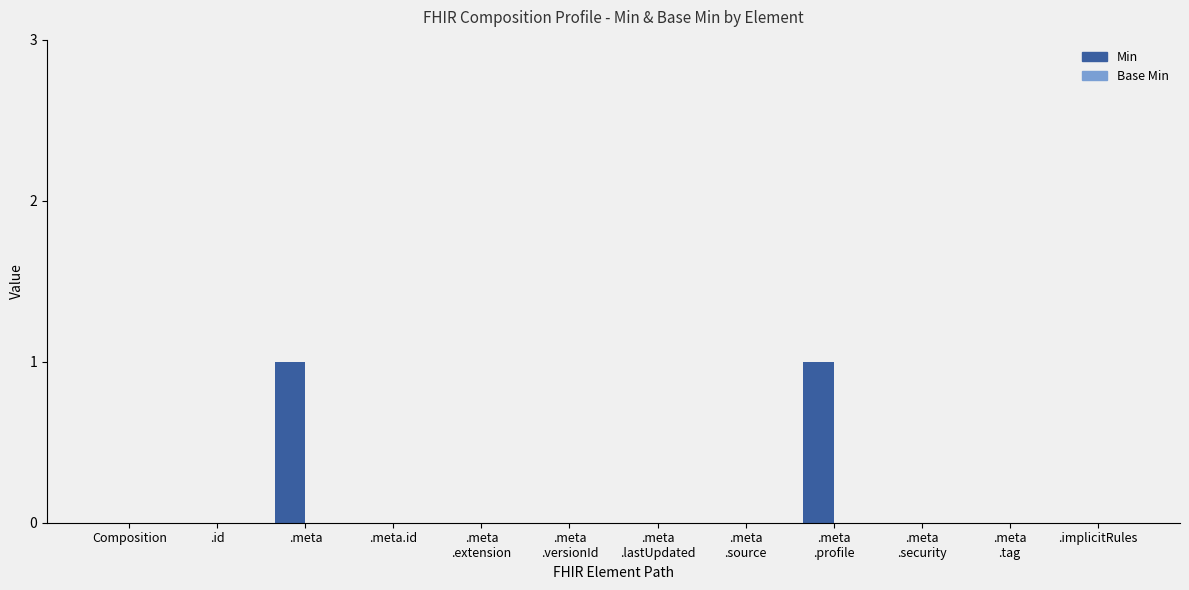

What is the maximum value shown in the chart?

1